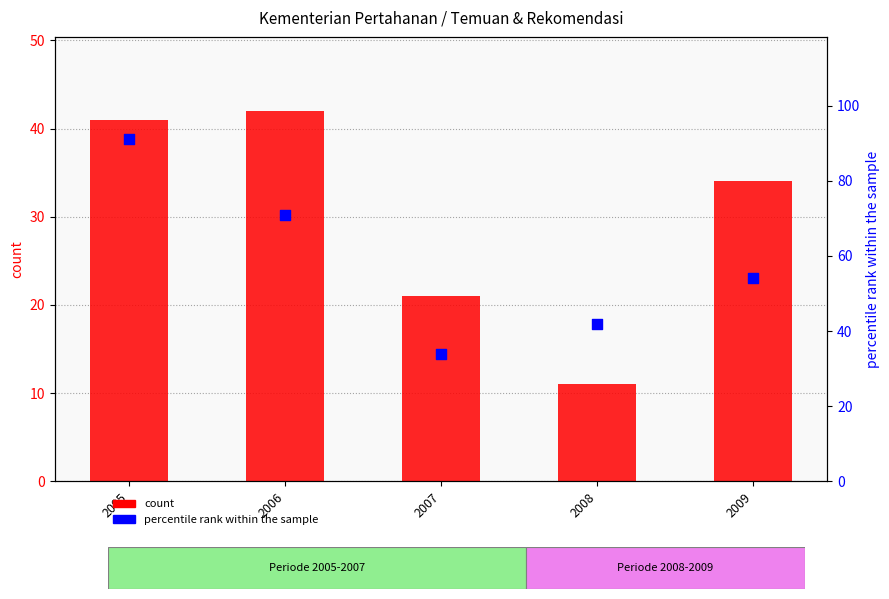

Is the value of count at 2005 greater than the value of percentile rank within the sample at 2005?

No